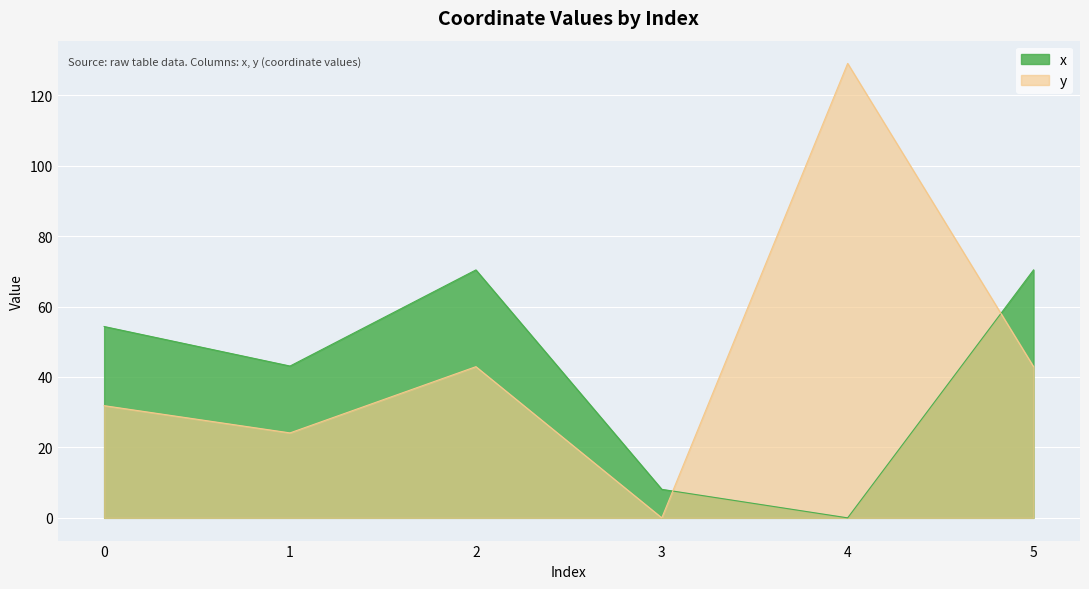

At which category is the sum across all series the highest?

4